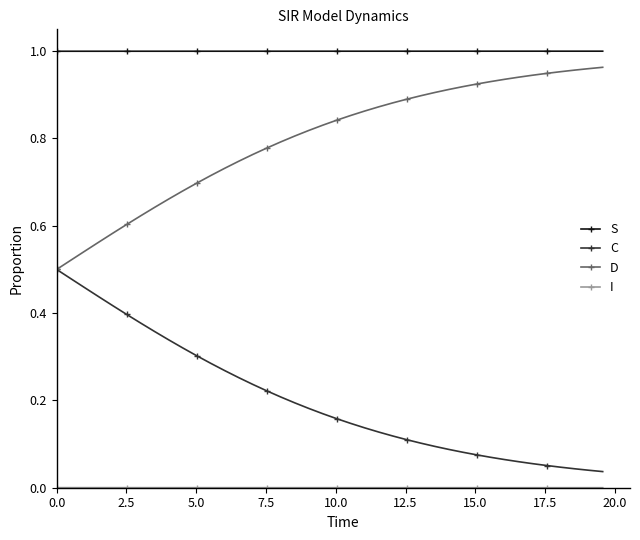

Which series has the largest total across all categories?

S